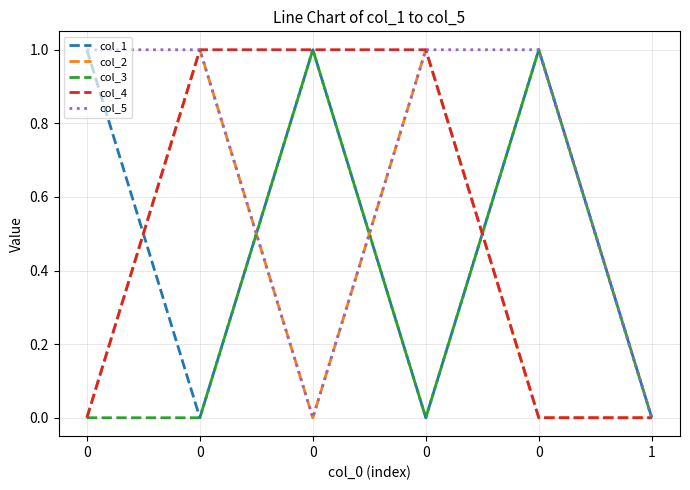

What is the difference between the maximum and second lowest values in the col_4 series?

1